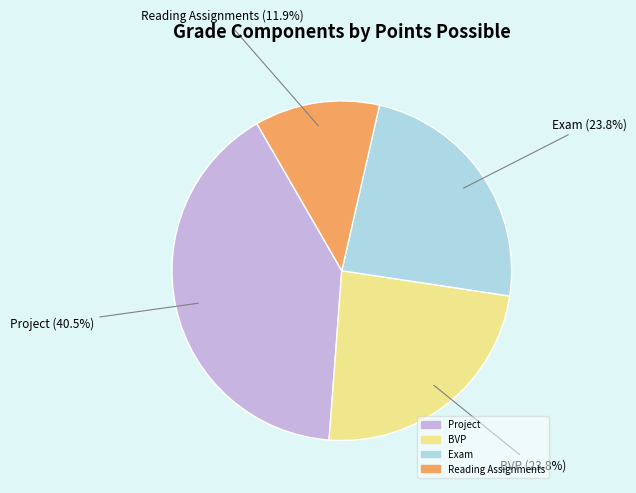

The Reading Assignments slice represents 19% of the pie. True or false?

False